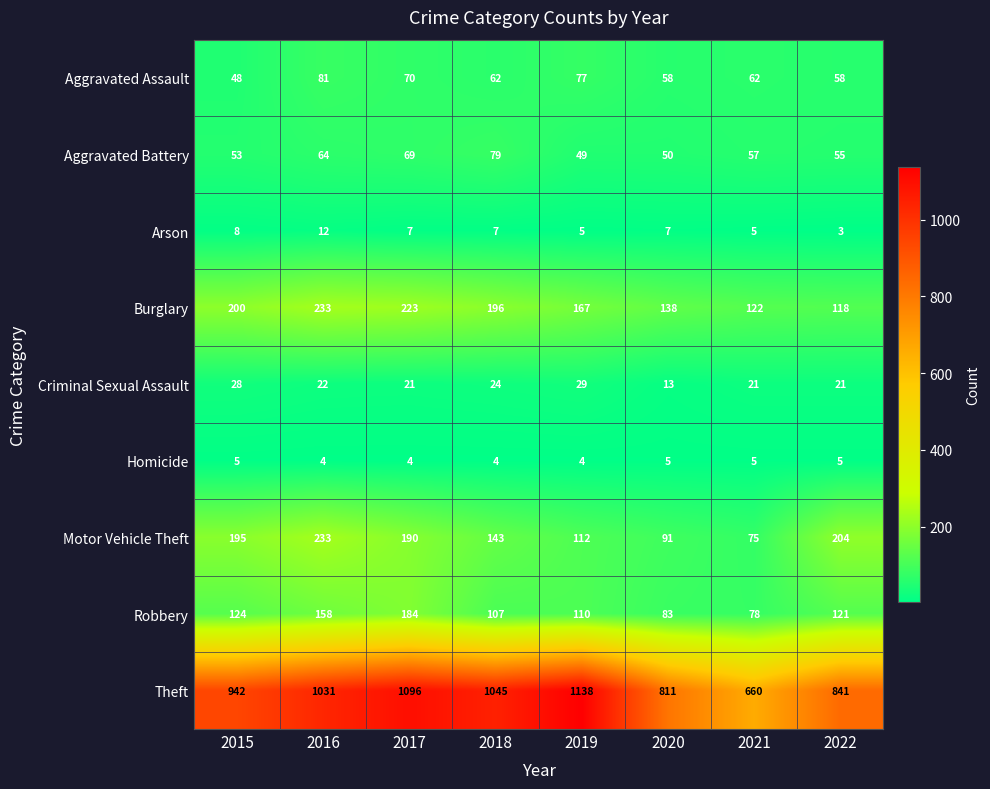

The Robbery series shows 29 at 2021. True or false?

False